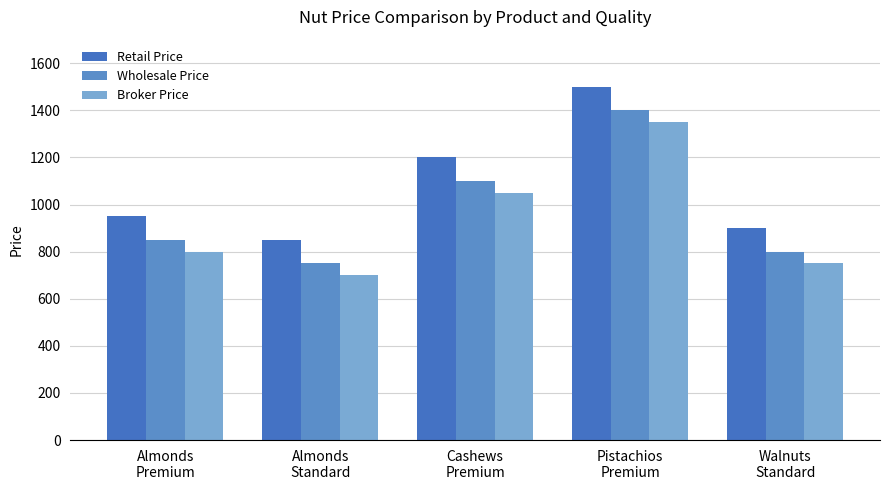

Does the chart contain any negative values?

No